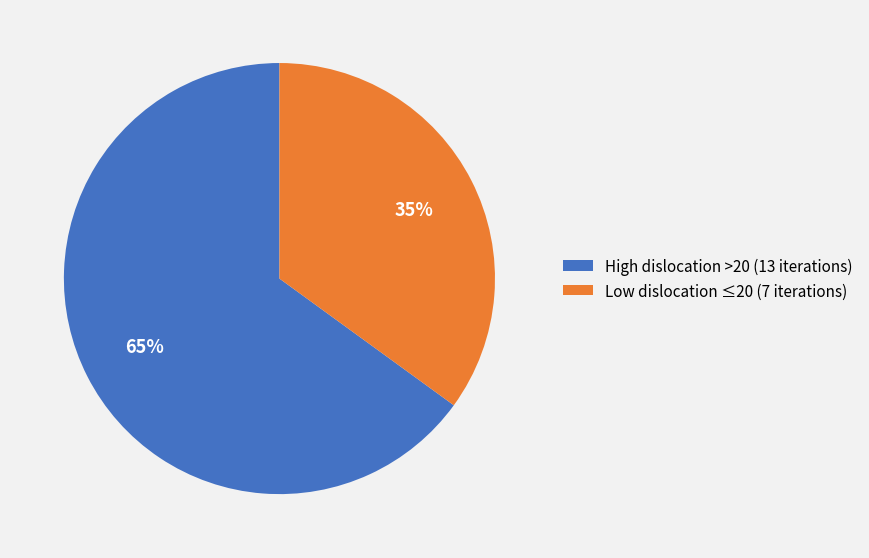

To the nearest percent, what percentage of the pie is Low dislocation ≤20 (7 iterations)?

35%